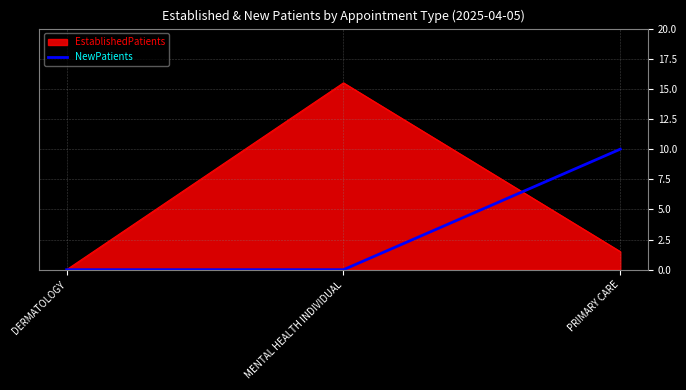

Between DERMATOLOGY and MENTAL HEALTH INDIVIDUAL, which series saw the biggest shift?

EstablishedPatients